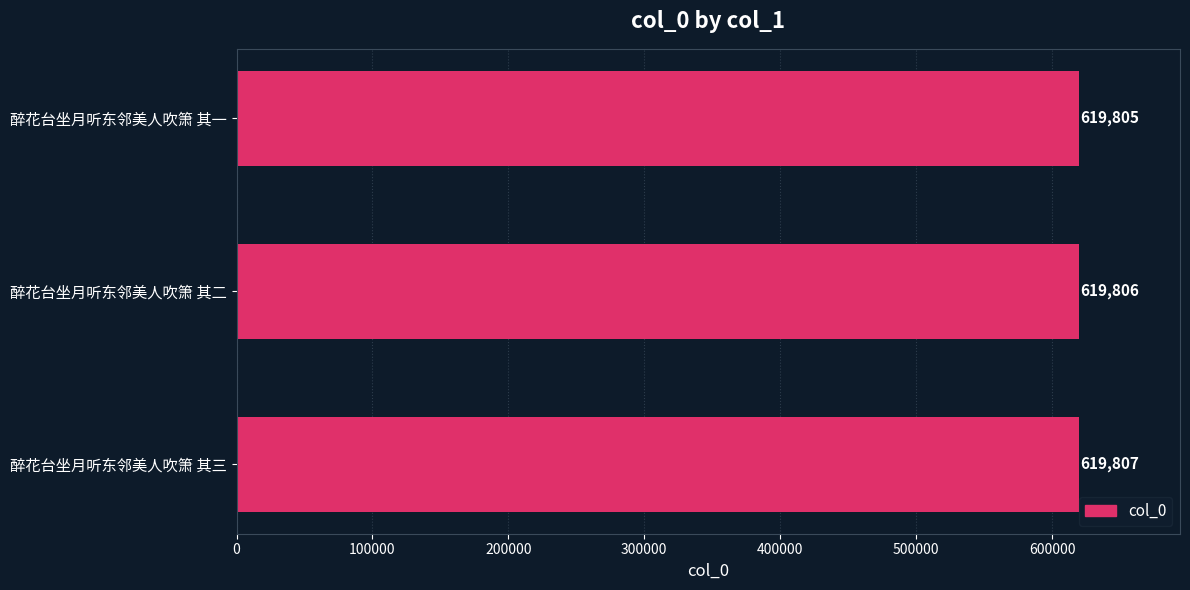

How many series are shown in this chart?

1